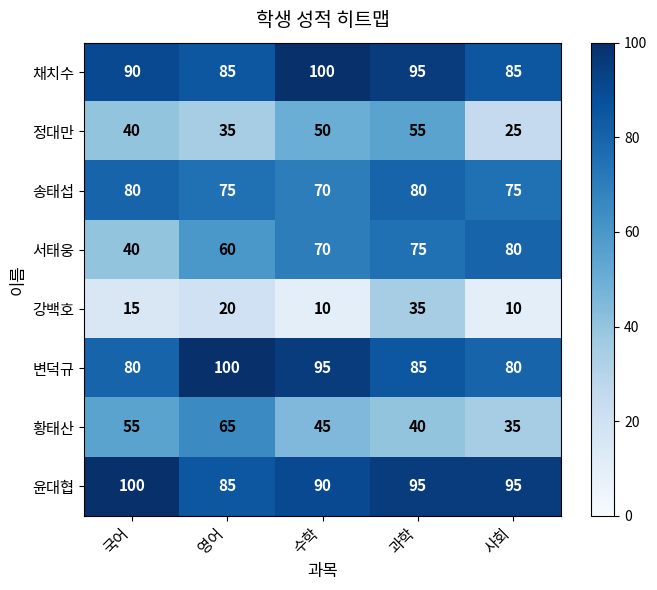

Between 과학 and 사회, which series saw the biggest shift?

정대만